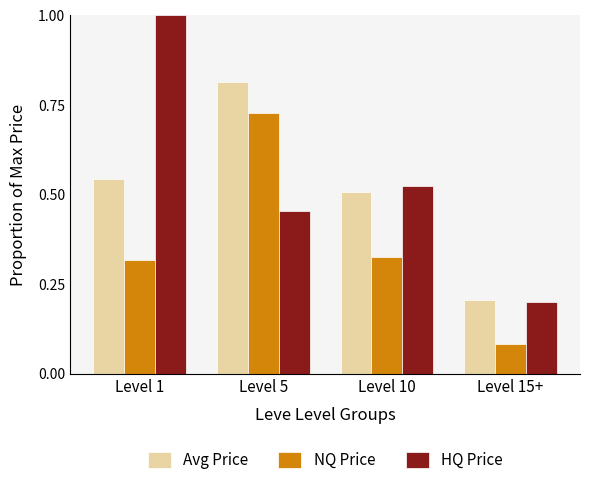

At which label does NQ Price reach its peak?

Level 5